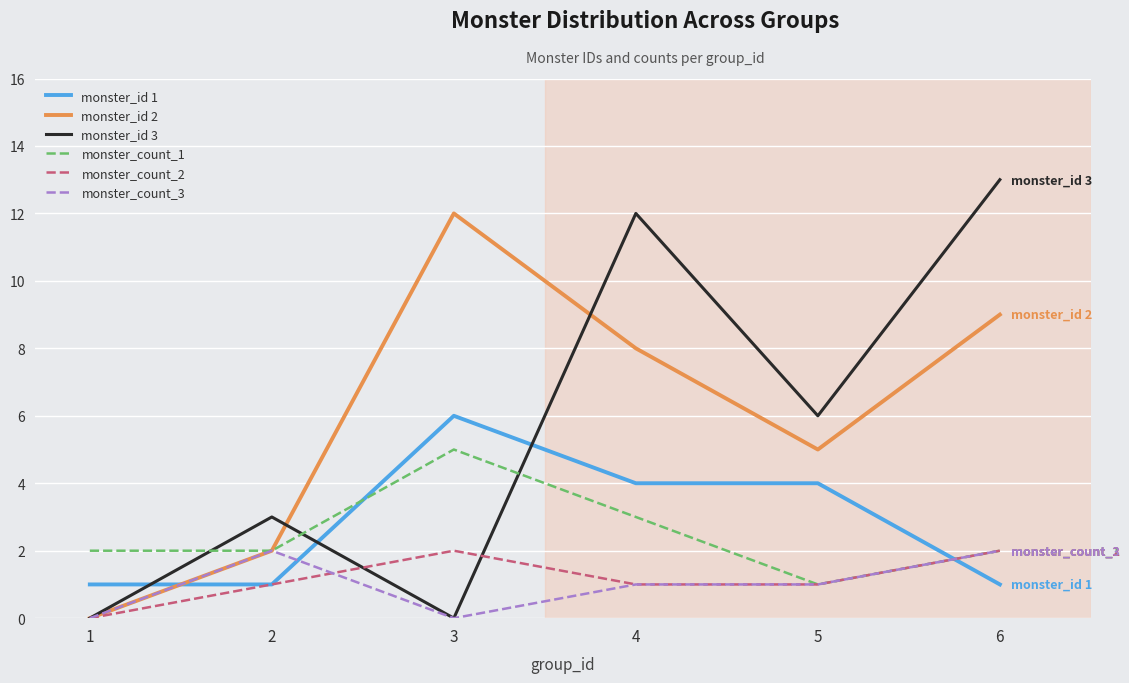

Which series has the largest total across all categories?

monster_id 2